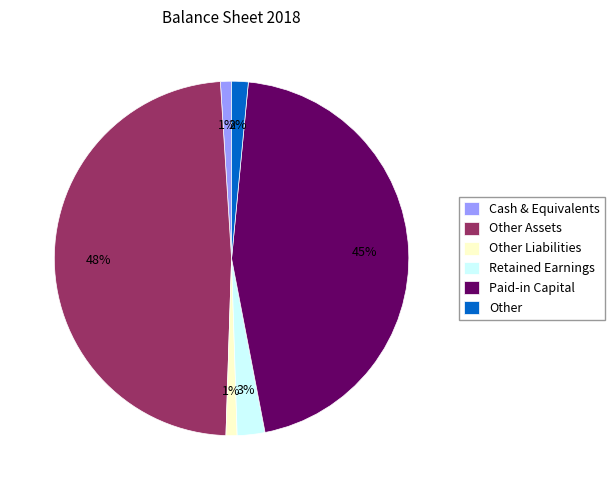

Which has a higher value, Other or Paid-in Capital?

Paid-in Capital